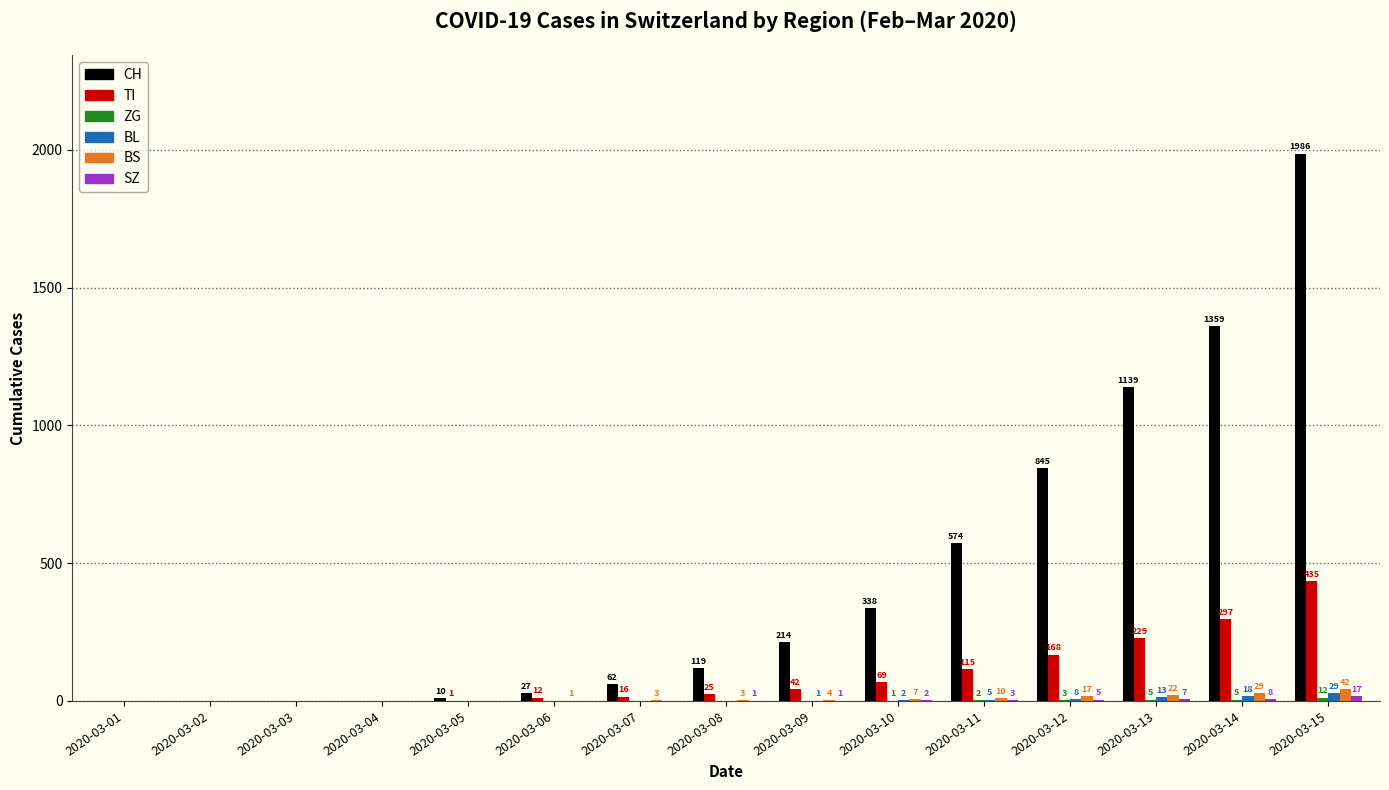

At which category is the sum across all series the highest?

2020-03-15